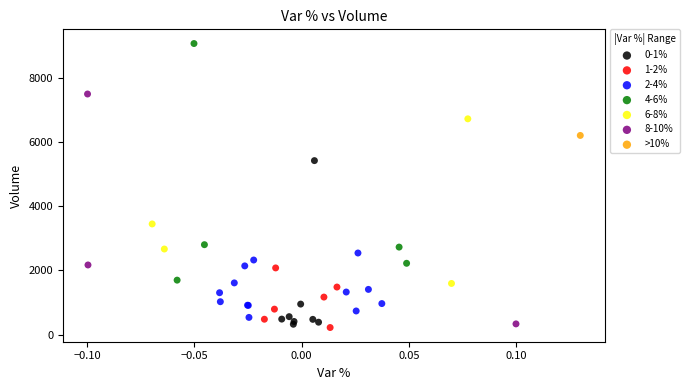

What are all the series names shown in the legend?

0-1%, 1-2%, 2-4%, 4-6%, 6-8%, 8-10%, >10%